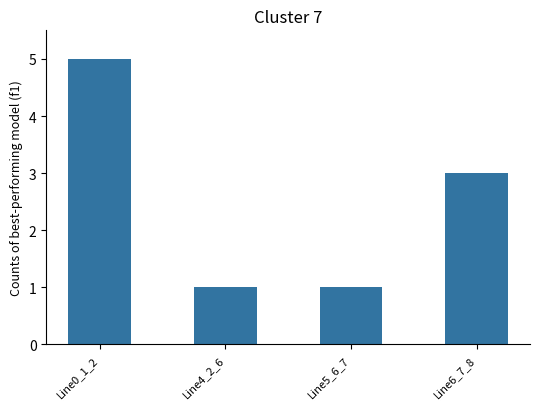

Reading left to right, extract all data points from this chart.

5	1	1	3